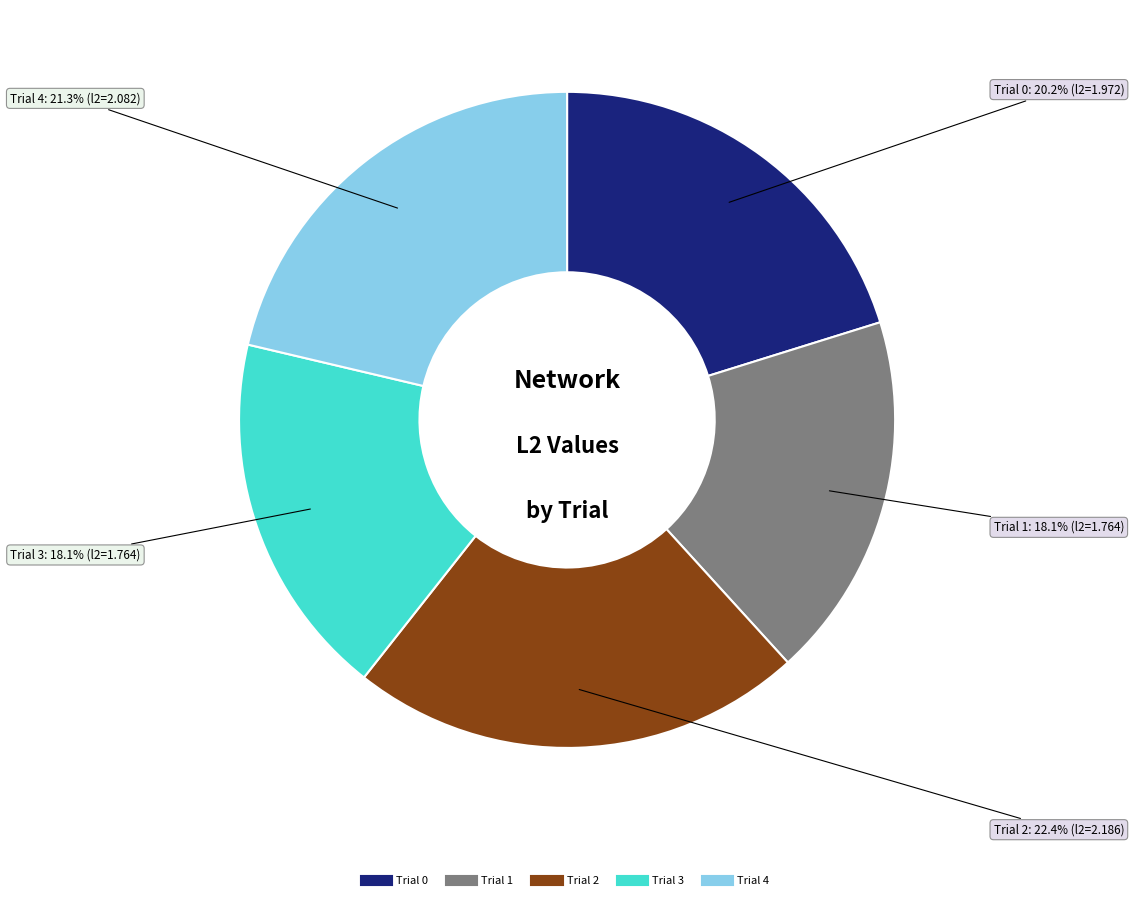

Do Trial 1 and Trial 4 together represent more than half of the pie?

No